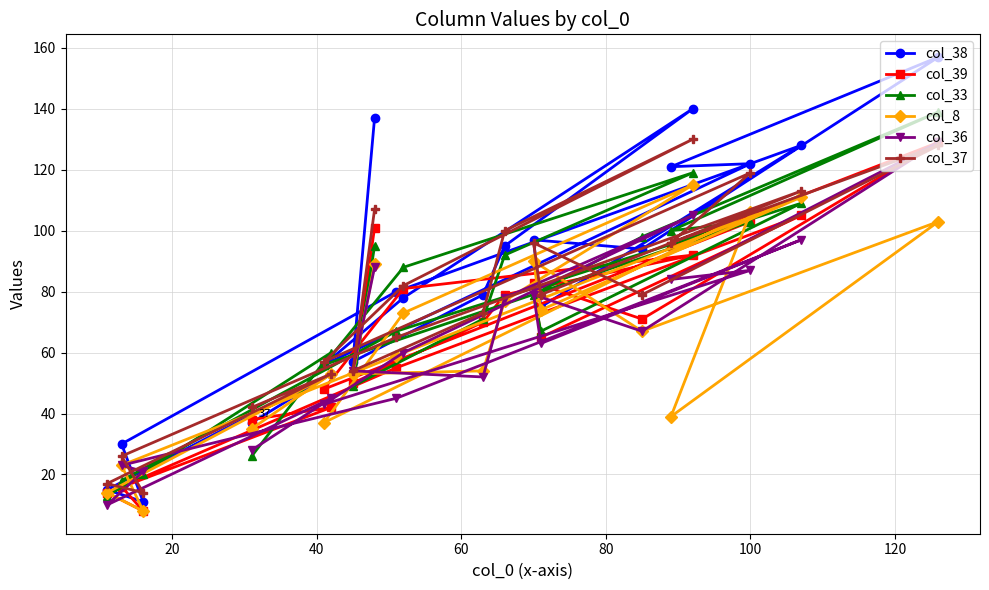

Which series has the largest total across all categories?

col_38